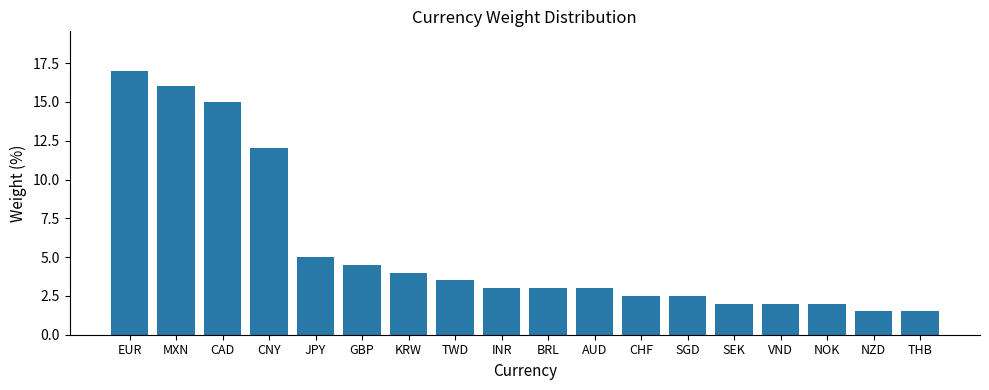

What is the sum of the values at SGD and GBP?

7.0